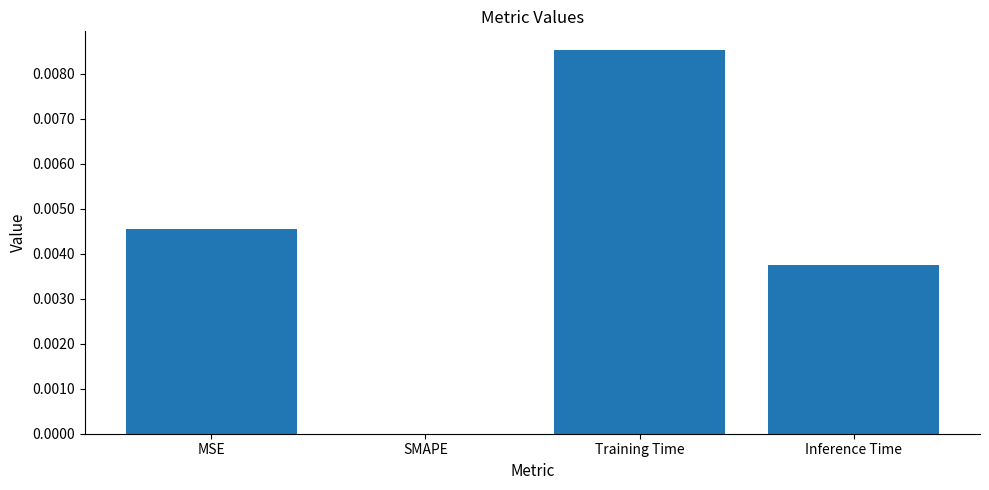

Which has a higher value, Inference Time or SMAPE?

Inference Time